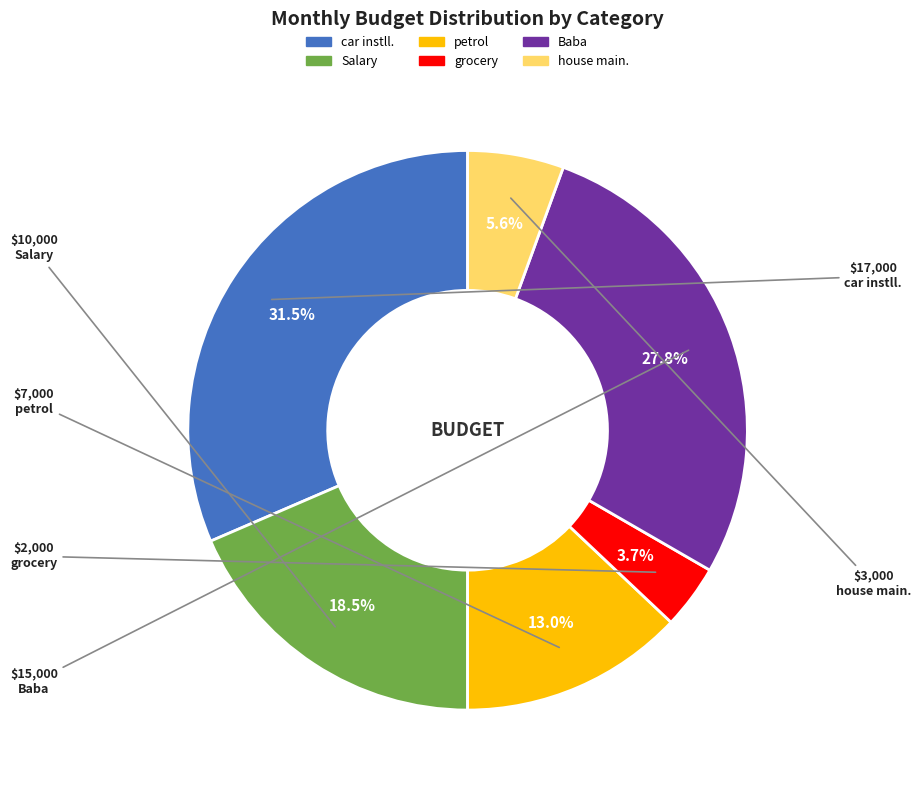

Does grocery account for over 50% of the chart?

No